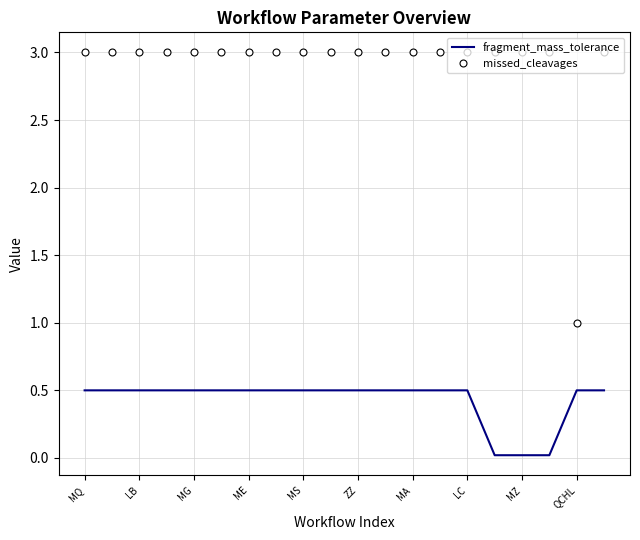

True or false: fragment_mass_tolerance and missed_cleavages cross at least once.

False